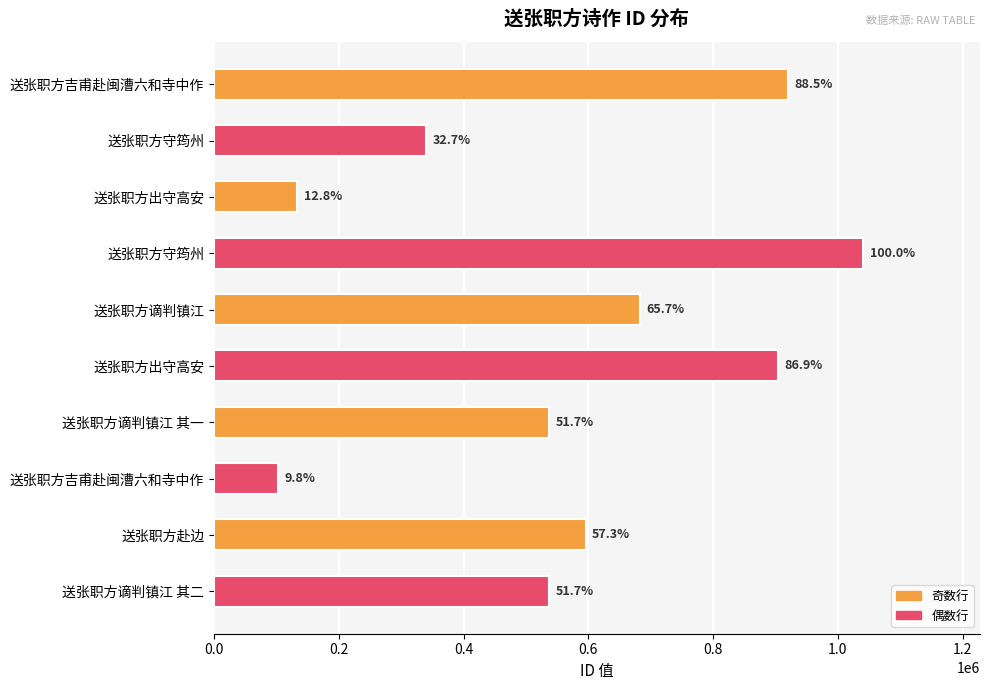

Are the bars horizontal?

Yes